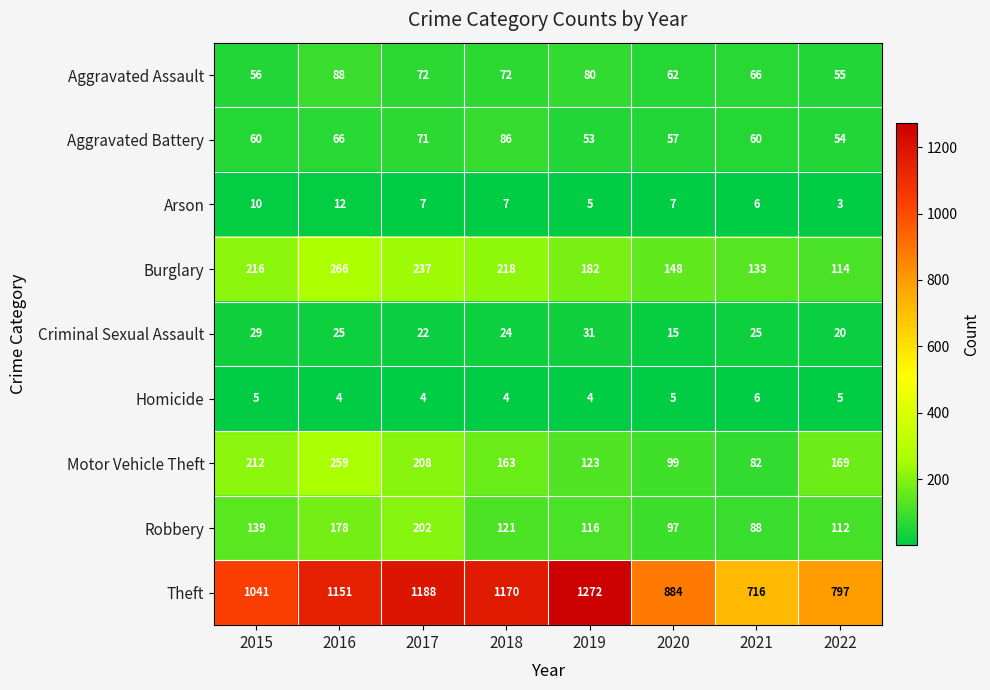

At which category is the sum across all series the highest?

2016